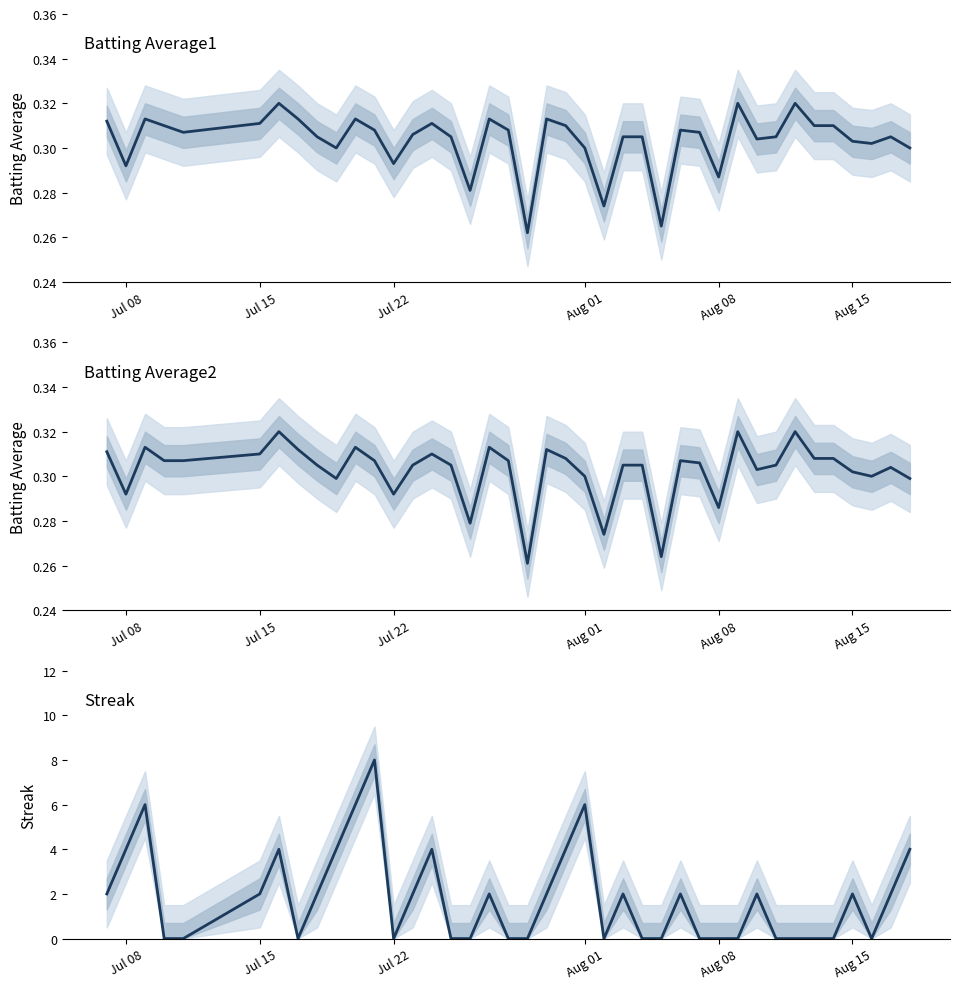

True or false: Batting Average1 has more than 0 interior local peaks.

True